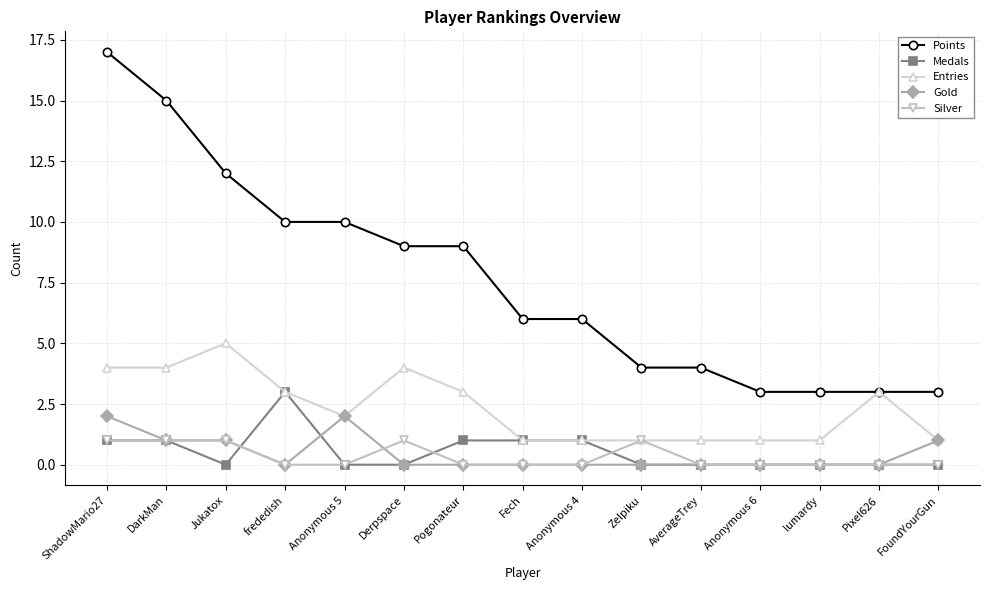

What are all the series names shown in the legend?

Points, Medals, Entries, Gold, Silver